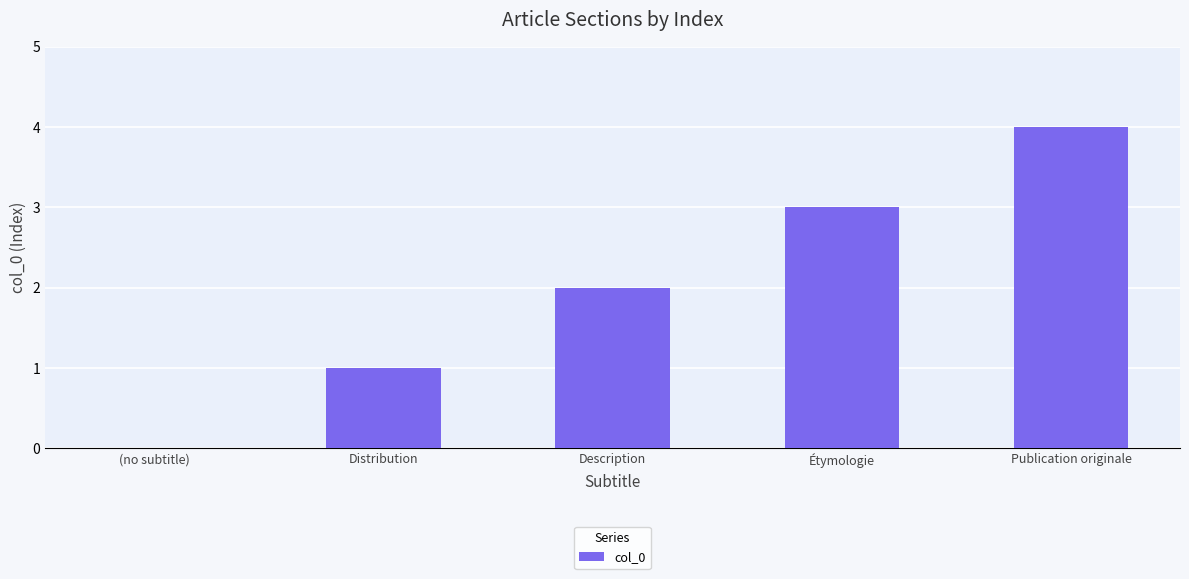

What is the change in value from Description to Publication originale?

+2